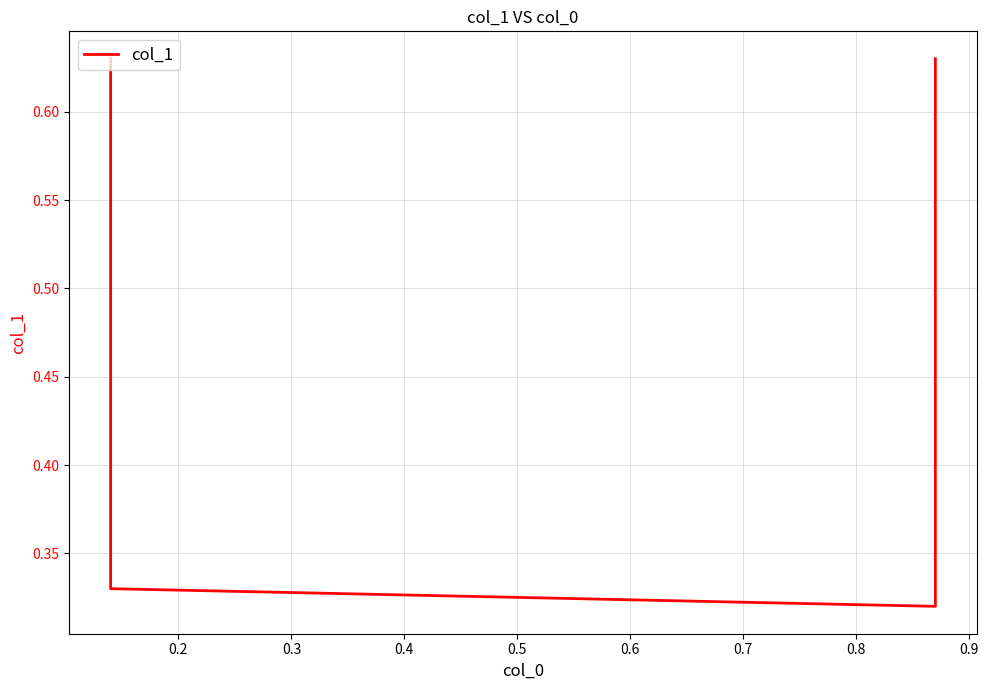

What is the smallest value displayed?

0.3